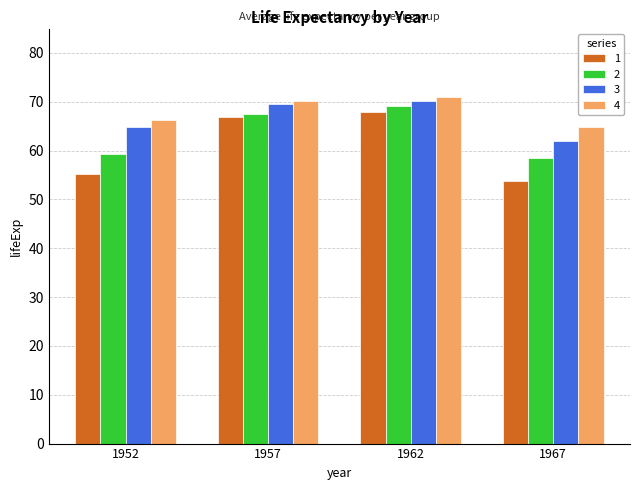

How many data points in 1 are less than 66?

2